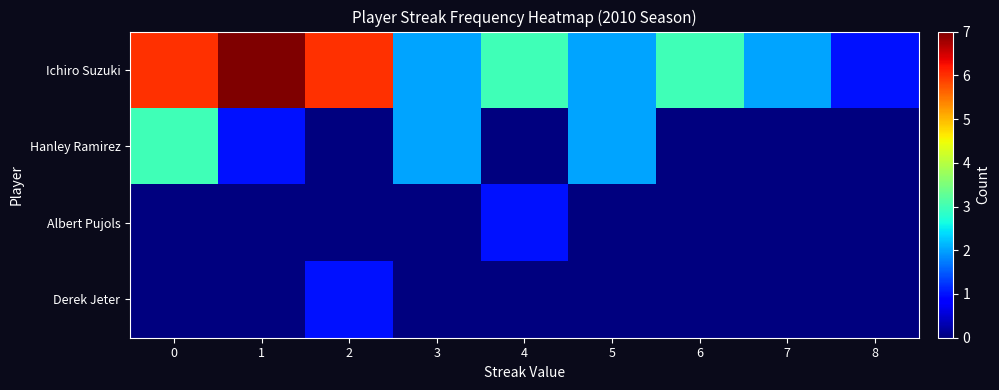

What is the spread (max minus min) of values at 1?

7